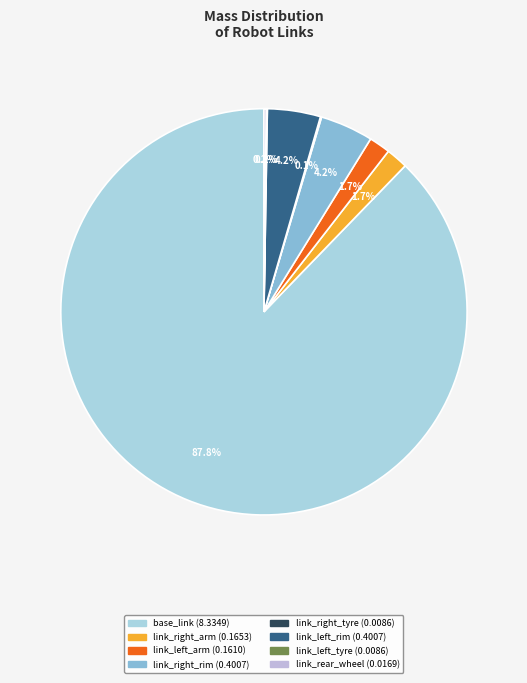

What is the majority slice?

base_link